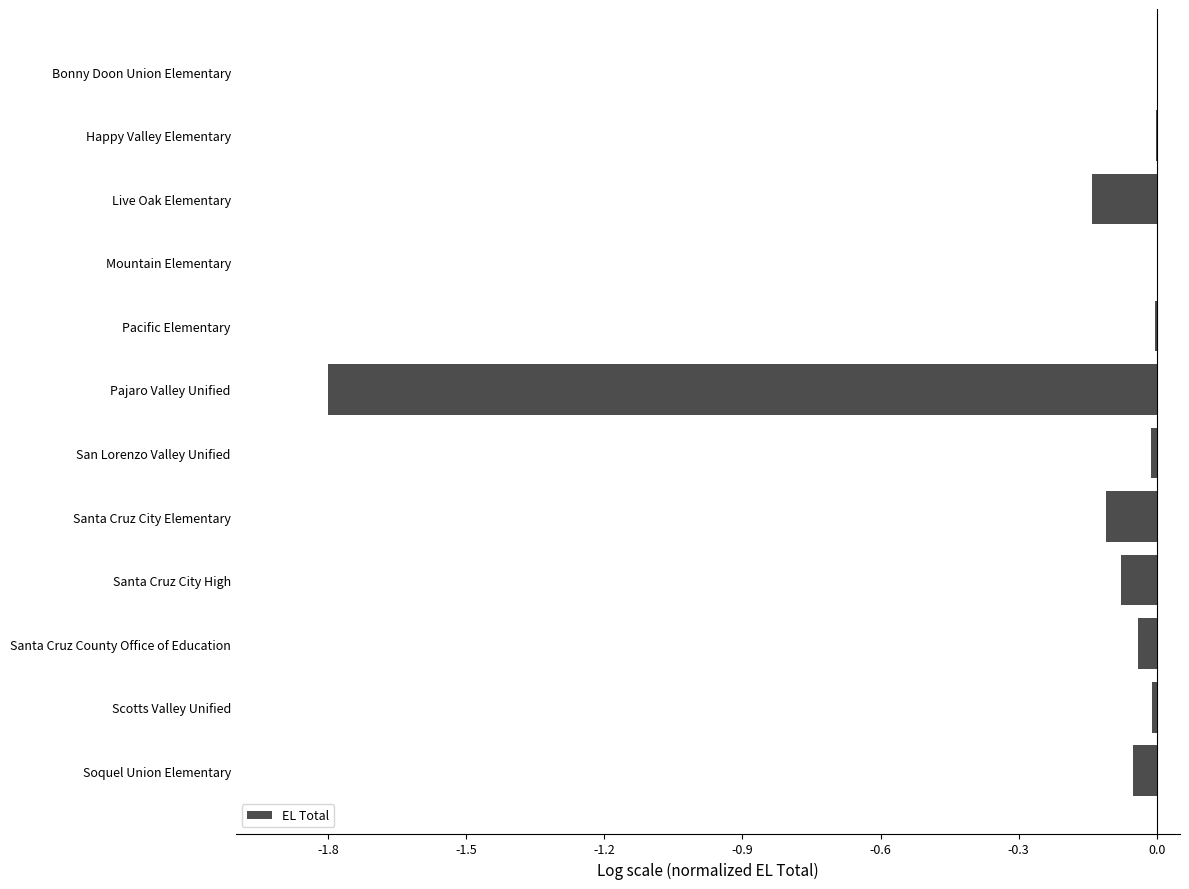

Is it true that the value at Santa Cruz County Office of Education is -0.0?

True